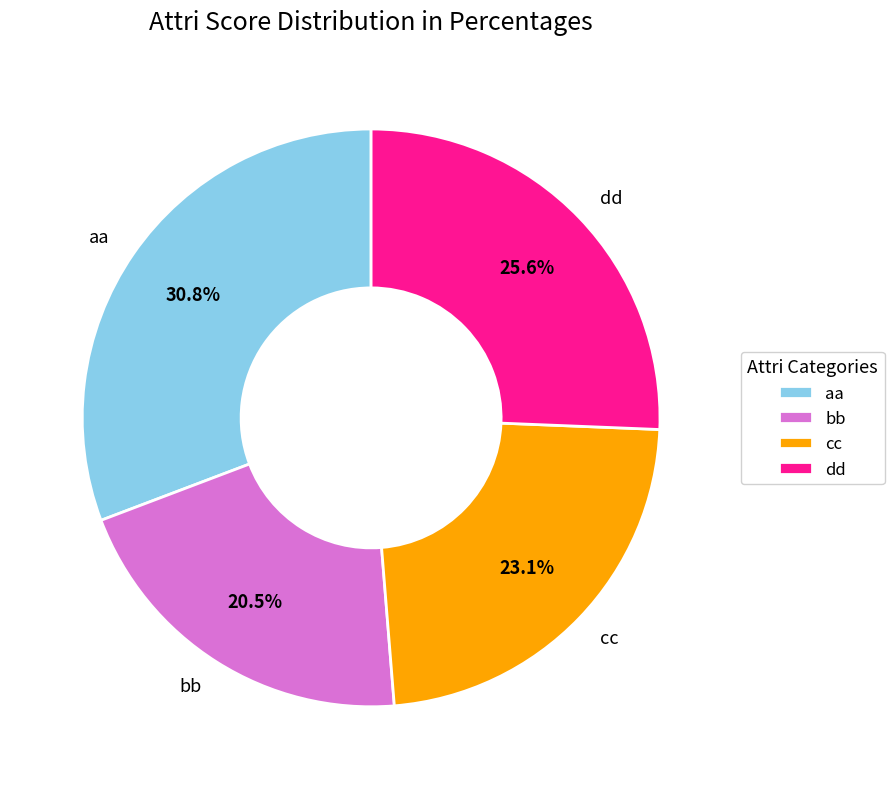

What percentage is the cc slice, to the nearest percent?

23%